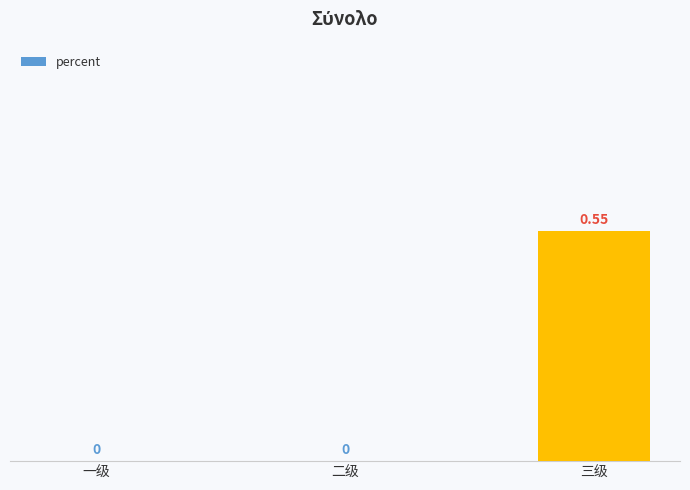

At which category does the chart reach its peak across all series?

三级